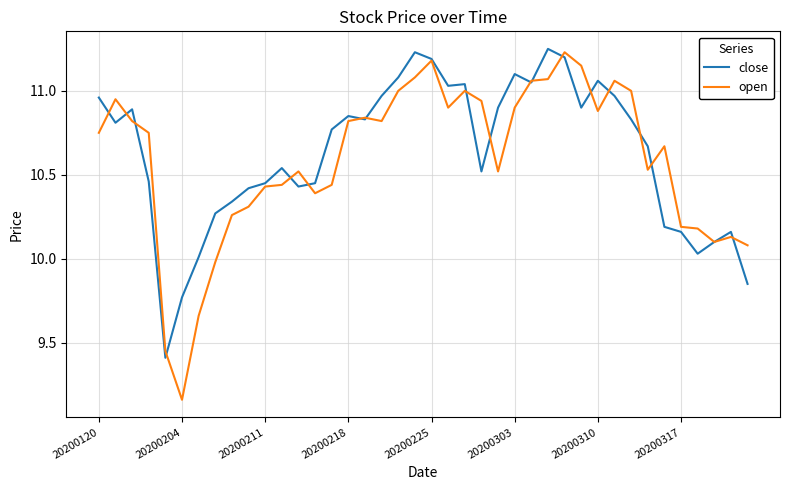

In close, how many points are higher than both neighbors (excluding endpoints)?

9